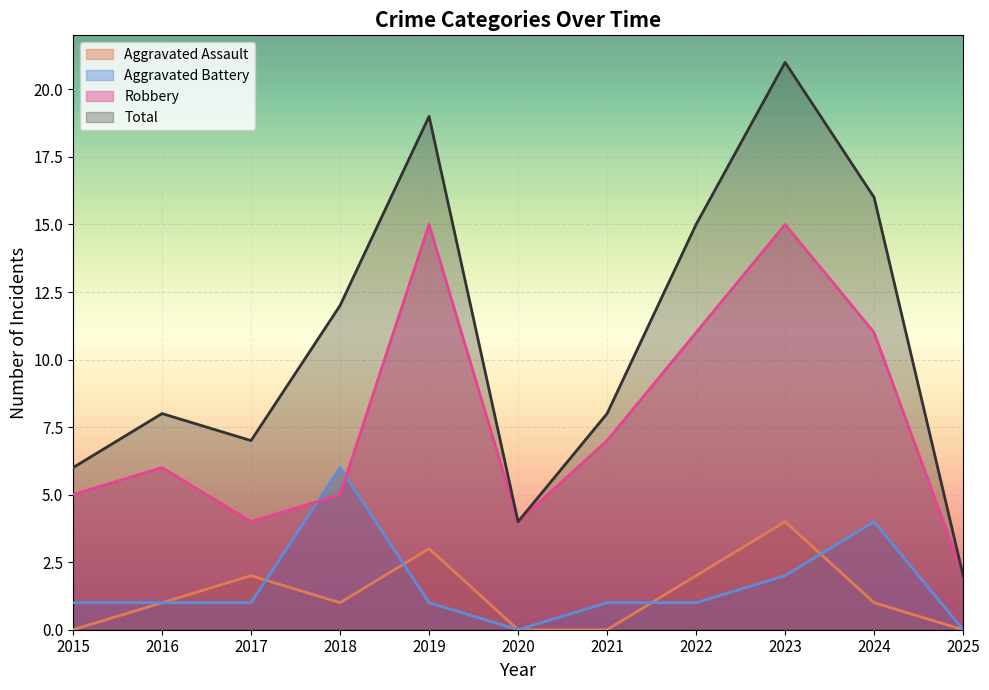

Which category has the highest value in the Aggravated Battery series?

2018